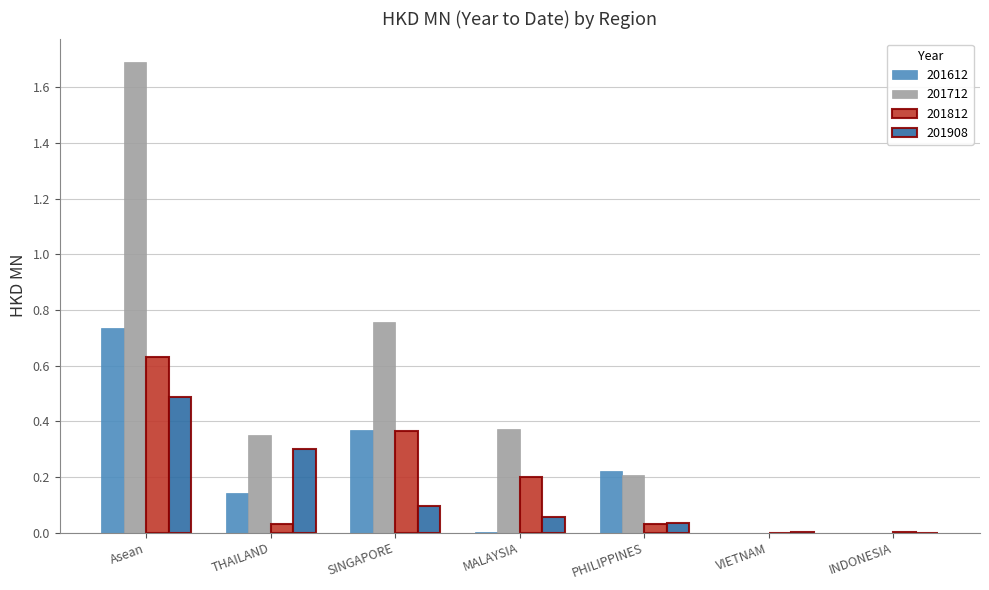

Which series changed the most between THAILAND and SINGAPORE?

201712